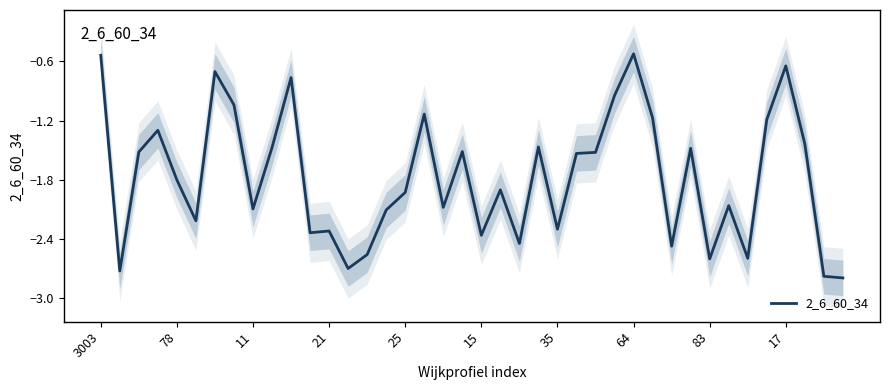

At which label does 2_6_60_34 first exceed -1?

3003